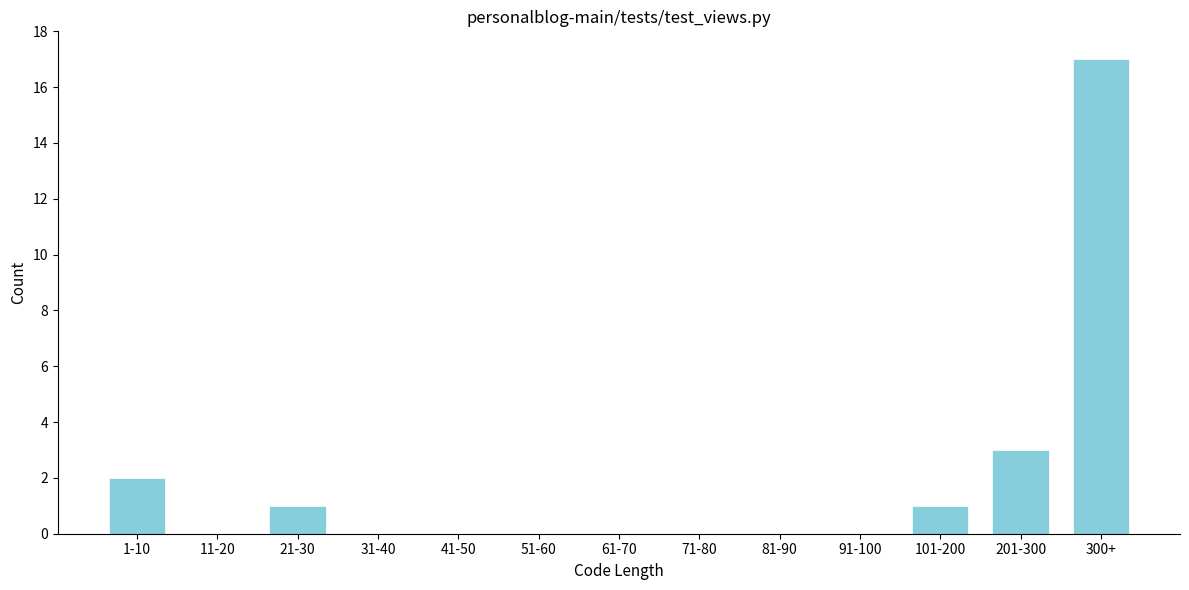

Reading right to left, what are all the values shown in this chart?

300+=17	201-300=3	101-200=1	91-100=0	81-90=0	71-80=0	61-70=0	51-60=0	41-50=0	31-40=0	21-30=1	11-20=0	1-10=2